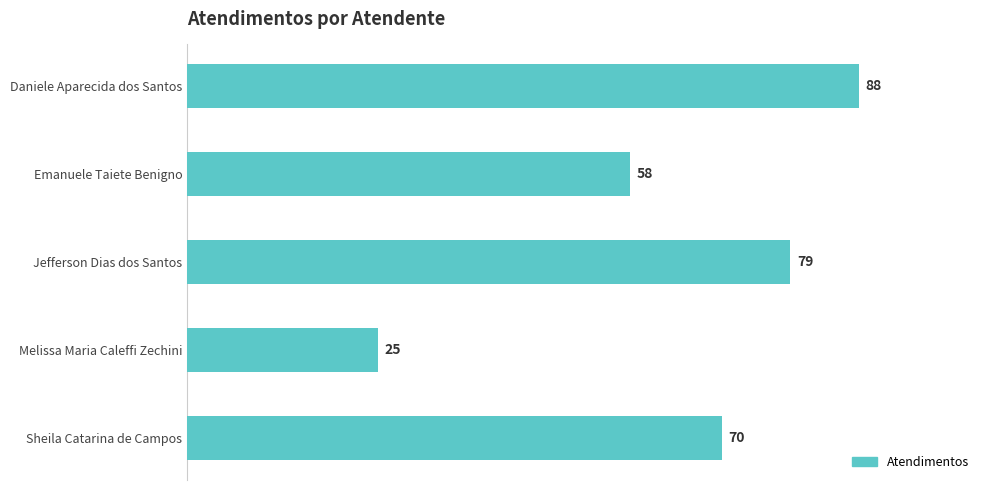

What is the difference between the second highest and minimum values?

54